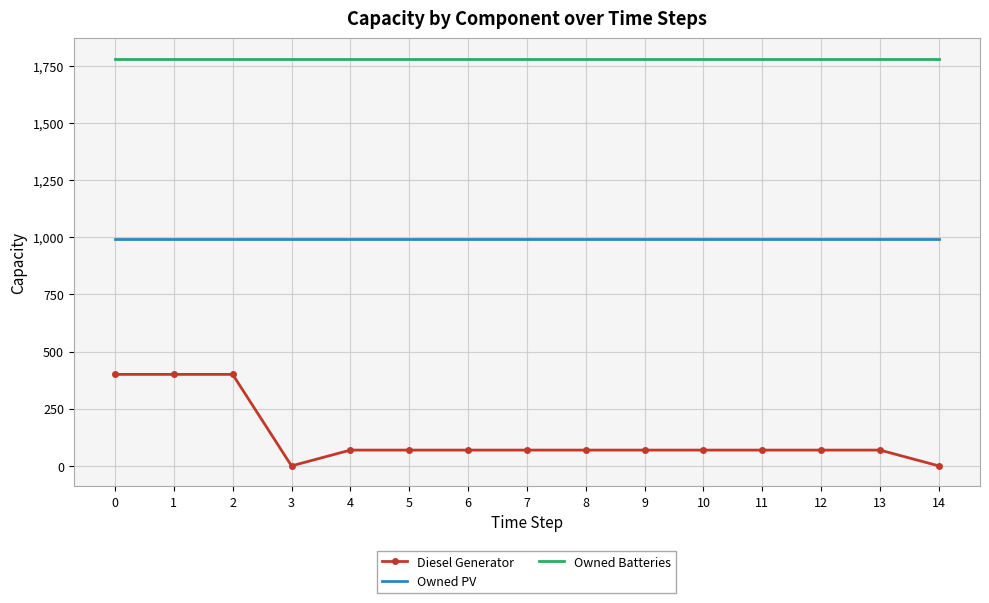

At 6, list the series in order from smallest to largest.

Diesel Generator, Owned PV, Owned Batteries